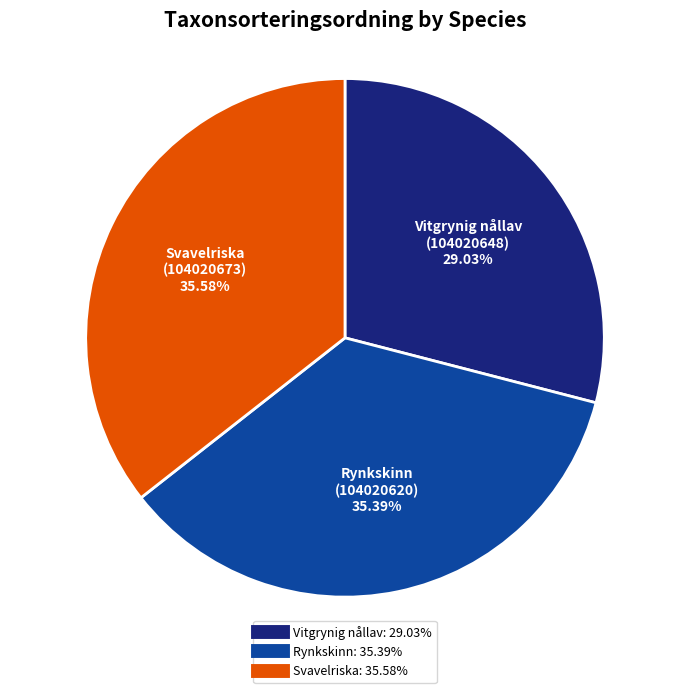

Does any single category account for the majority?

No